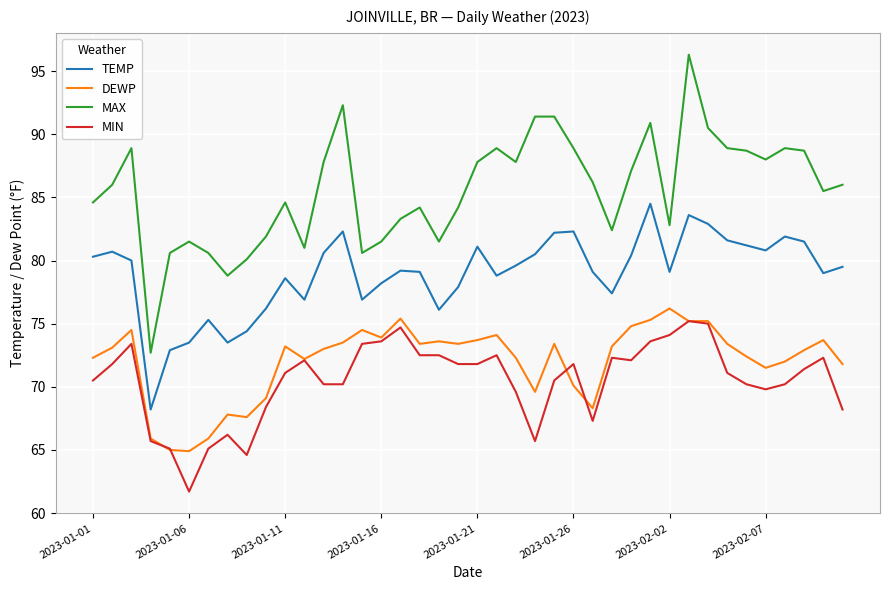

What is the difference between the maximum and second lowest values in the MIN series?

10.6